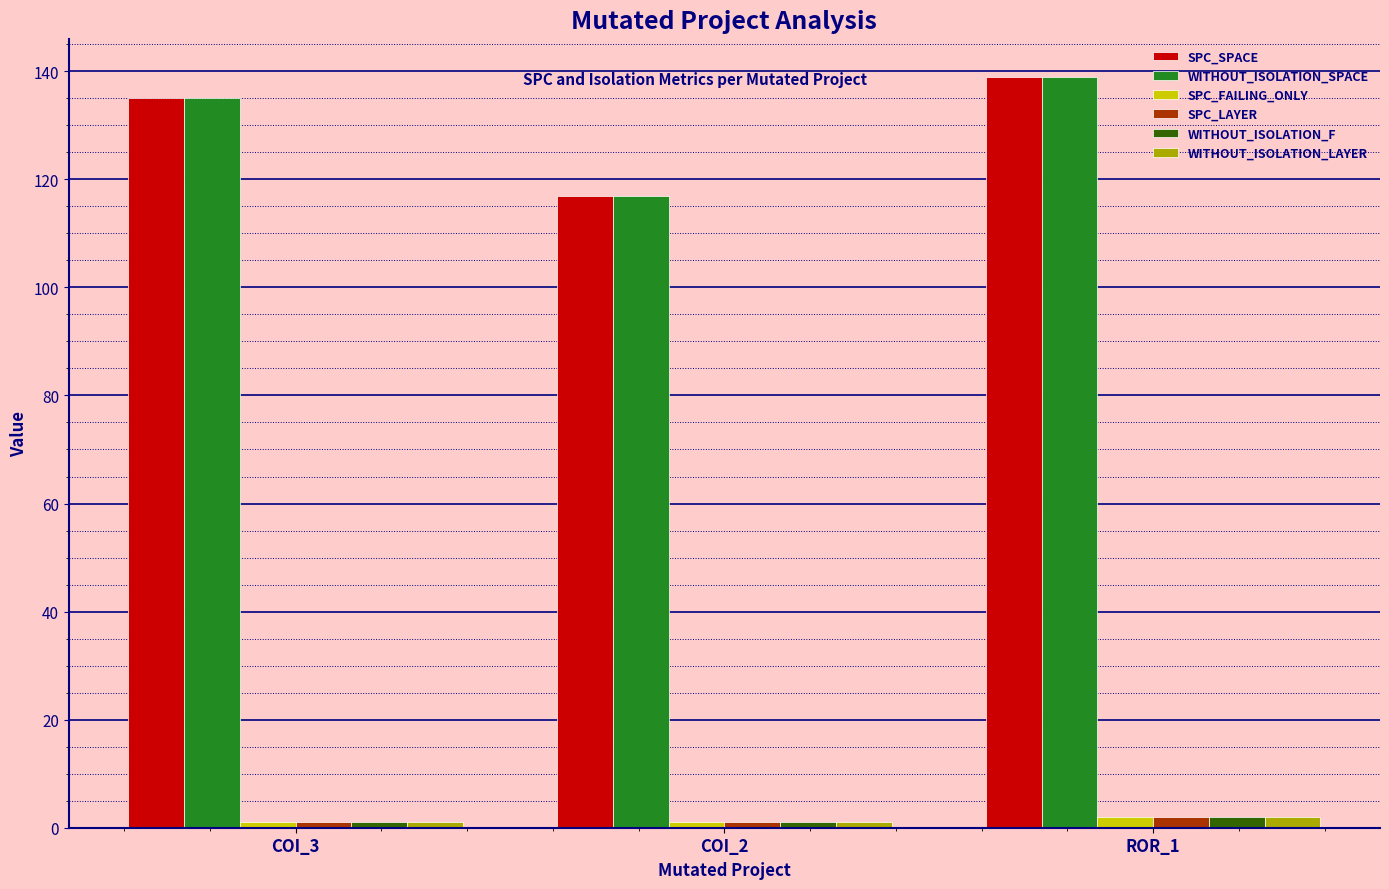

Reading left to right, transcribe all the data shown in this chart.

SPC_SPACE: COI_3=135	COI_2=117	ROR_1=139
WITHOUT_ISOLATION_SPACE: COI_3=135	COI_2=117	ROR_1=139
SPC_FAILING_ONLY: COI_3=1	COI_2=1	ROR_1=2
SPC_LAYER: COI_3=1	COI_2=1	ROR_1=2
WITHOUT_ISOLATION_F: COI_3=1	COI_2=1	ROR_1=2
WITHOUT_ISOLATION_LAYER: COI_3=1	COI_2=1	ROR_1=2